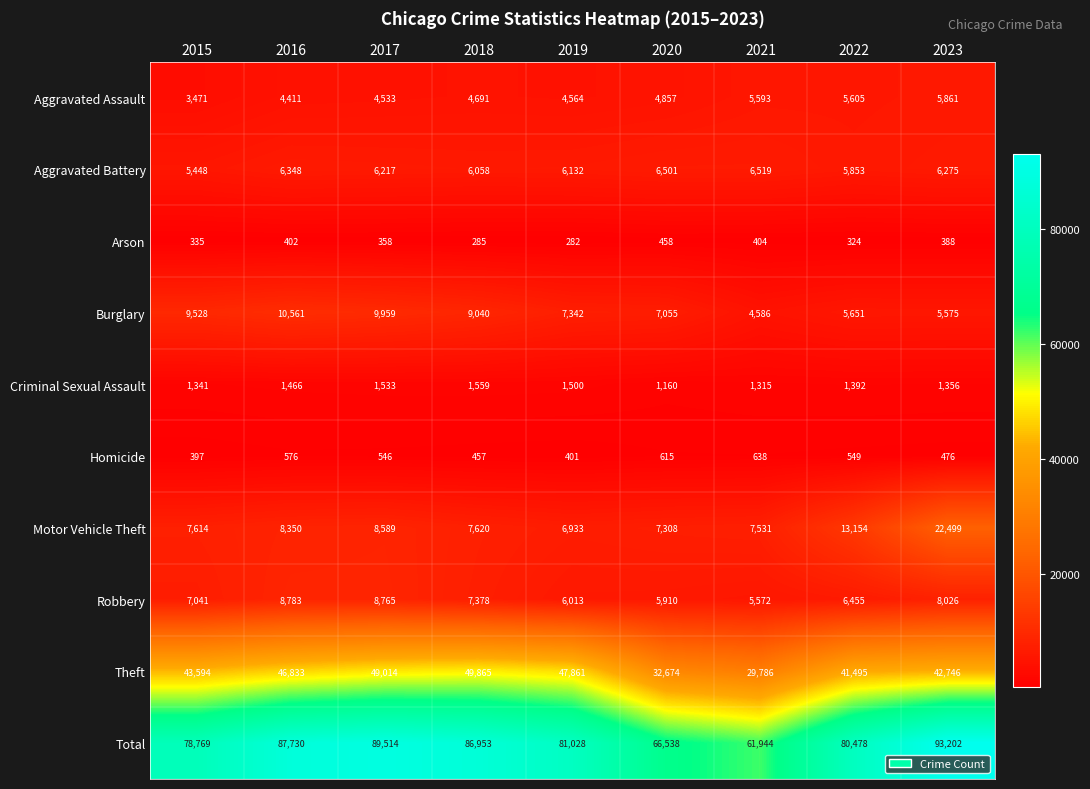

At 2018, list the series in order from largest to smallest.

Total, Theft, Burglary, Motor Vehicle Theft, Robbery, Aggravated Battery, Aggravated Assault, Criminal Sexual Assault, Homicide, Arson